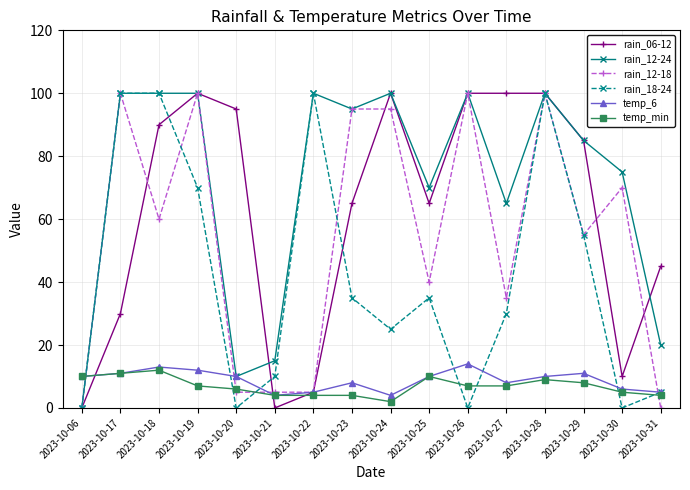

At which label does temp_6 reach its peak?

2023-10-26